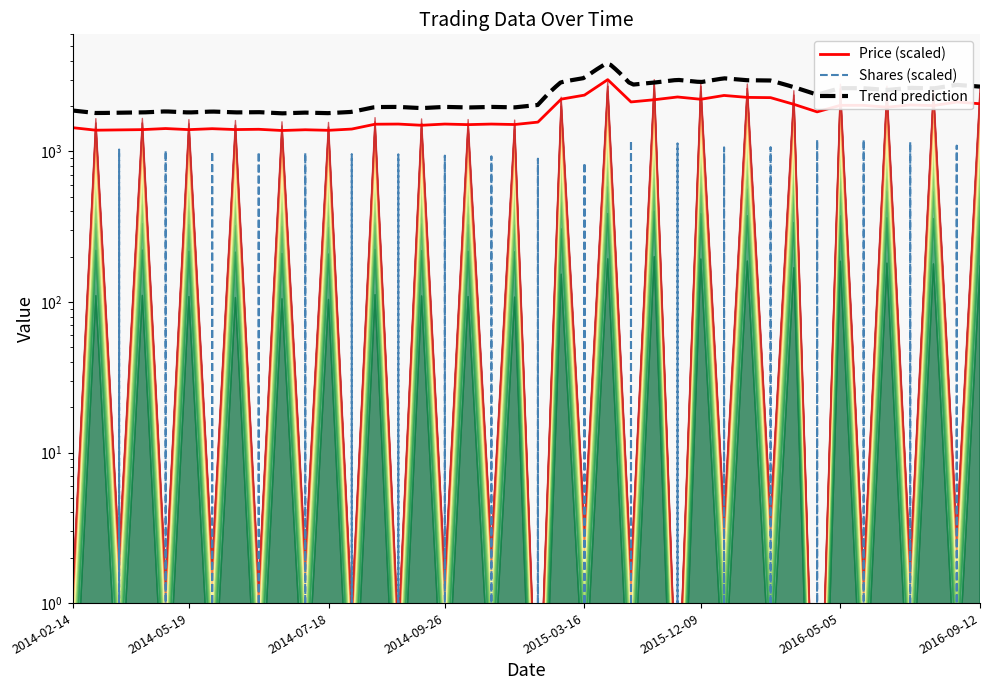

What position from the left is 2016-08-03?

38